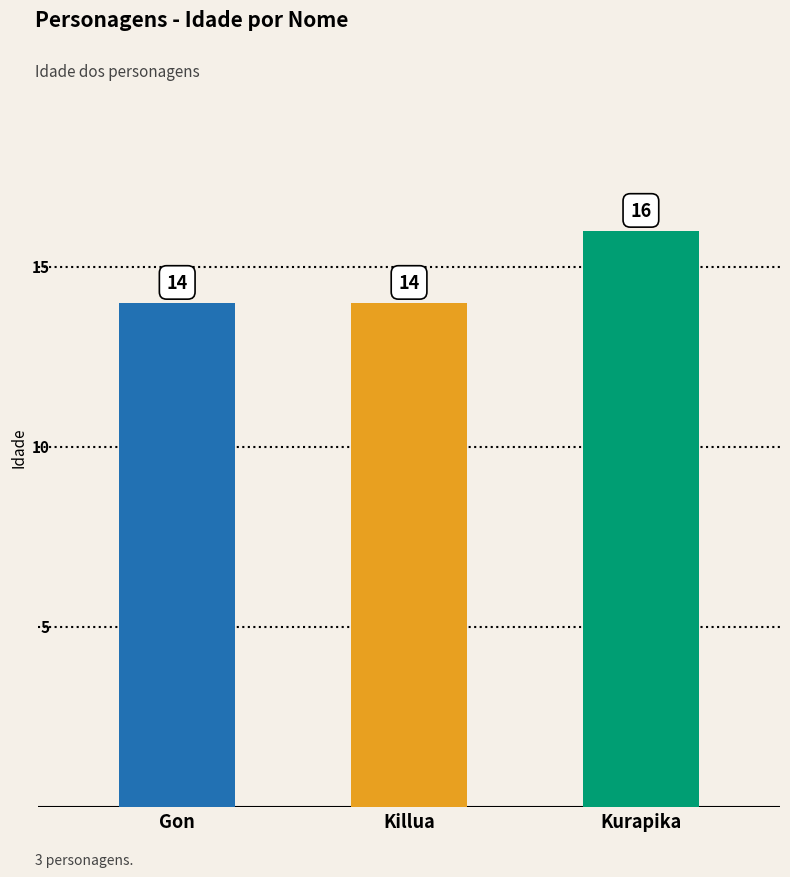

Count the number of categories in the chart.

3